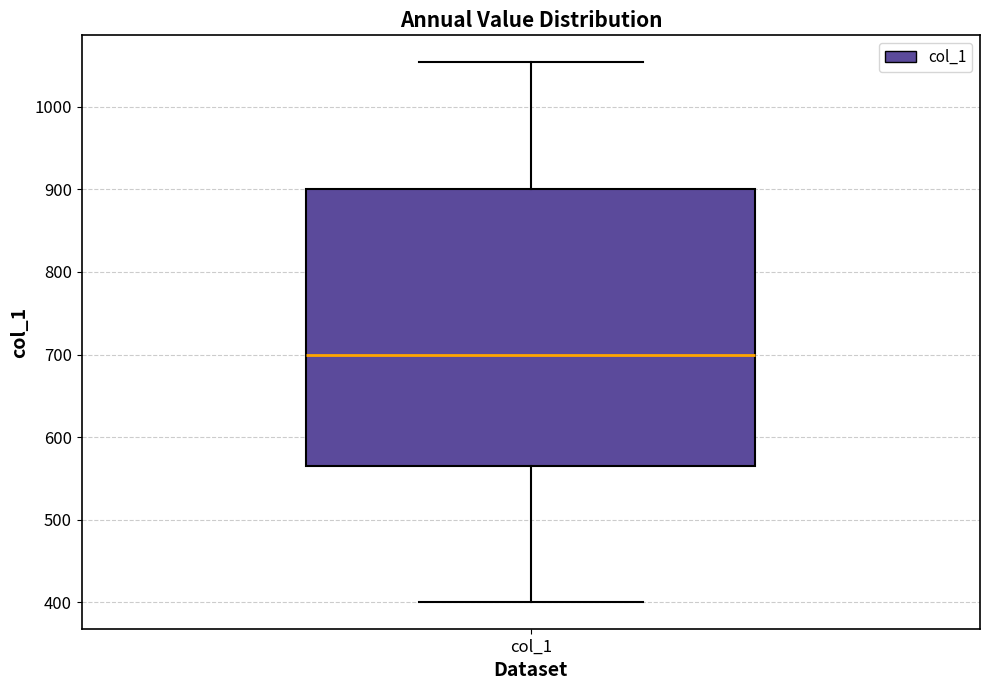

Where does the median line of the box for col_1 sit on the y-axis? The values are not printed on the chart, so give them approximately, as read against the axis.

700